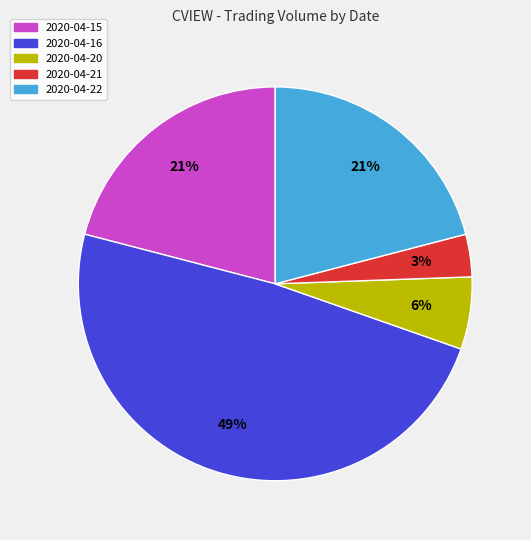

Count the number of slices in the pie.

5